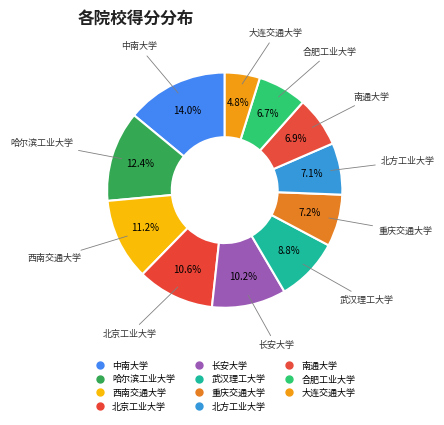

Which slice is the largest?

中南大学